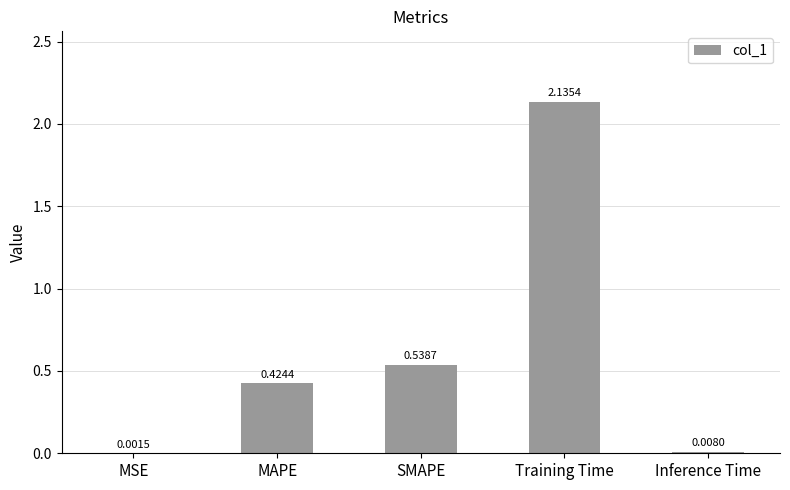

What is the sum of the values at SMAPE and MAPE?

1.0